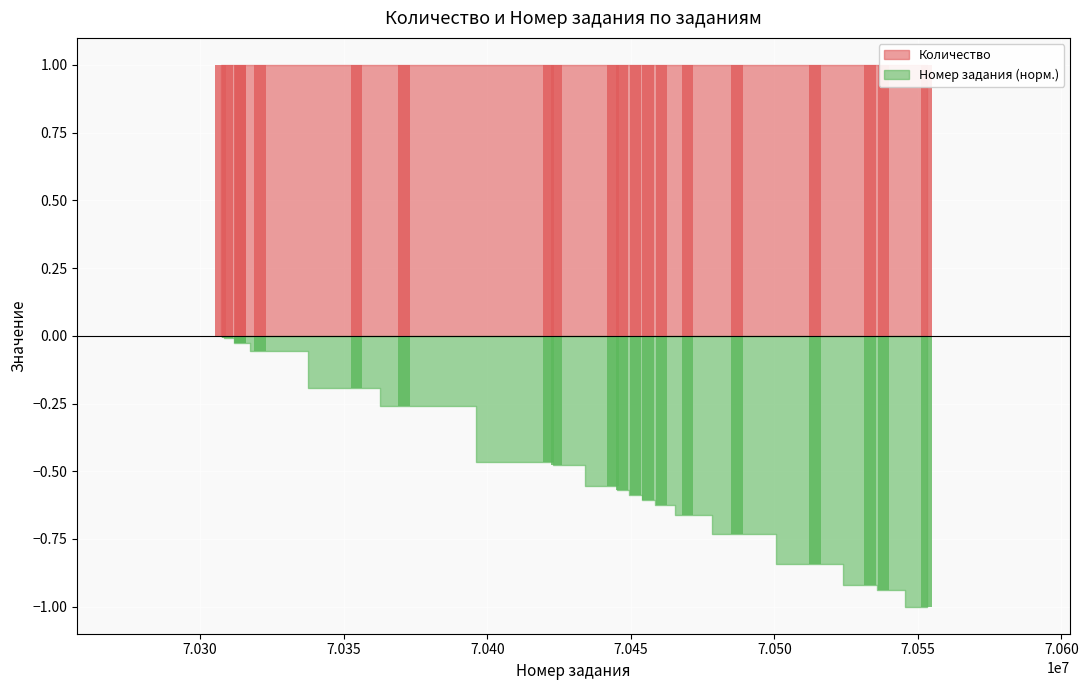

Reading right to left, extract all data points from this chart.

-1.0	-0.9	-0.9	-0.8	-0.7	-0.7	-0.6	-0.6	-0.6	-0.6	-0.6	-0.5	-0.5	-0.3	-0.2	-0.1	-0.0	-0.0	-0.0	0.0